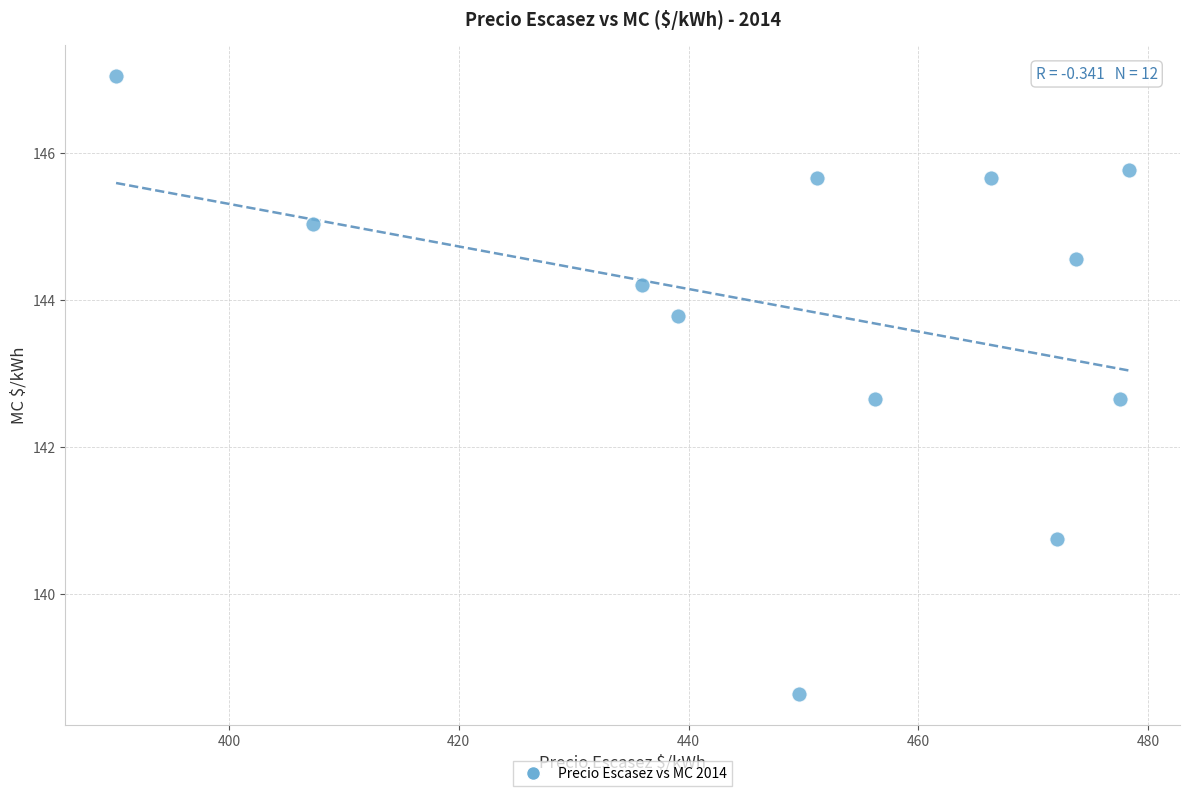

What is the range of Y values (max minus min)?

8.4